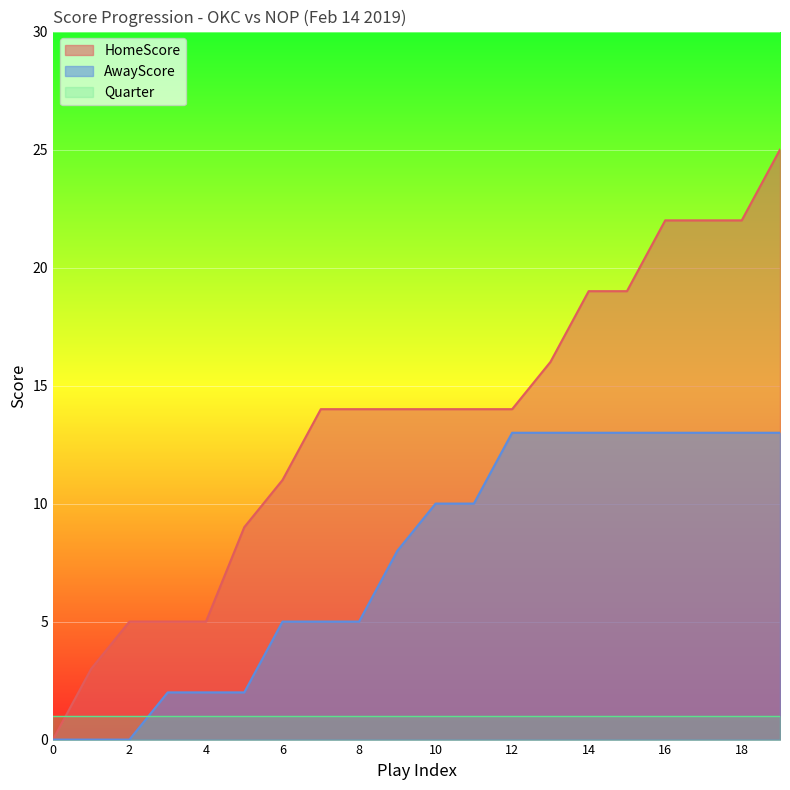

Which series has the widest spread of values?

HomeScore